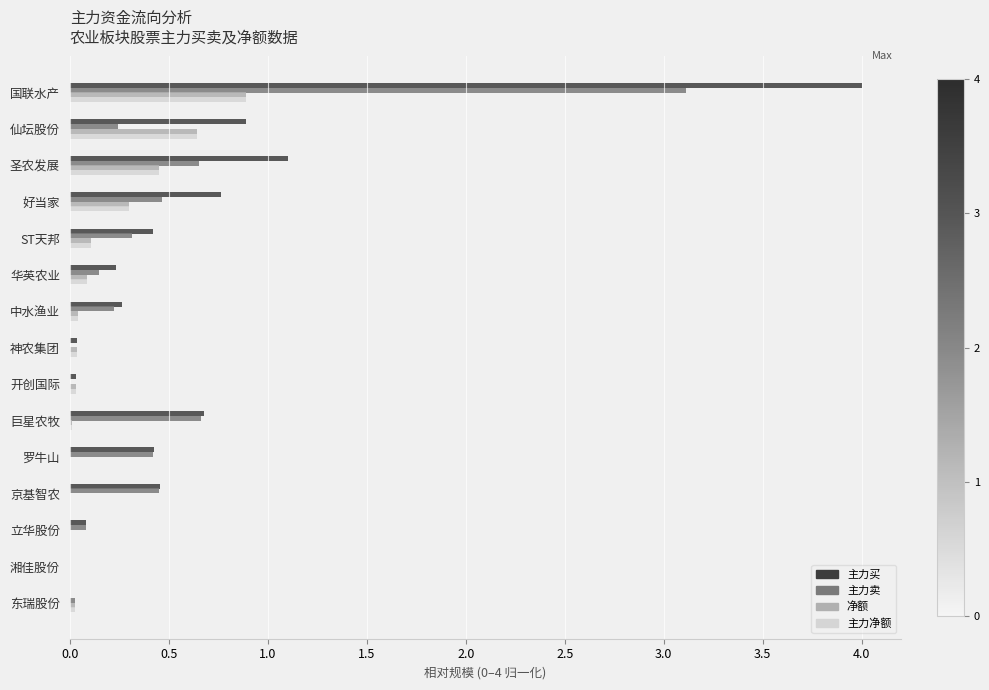

What is the sum of the 主力卖 values at 好当家 and 国联水产?

3.6